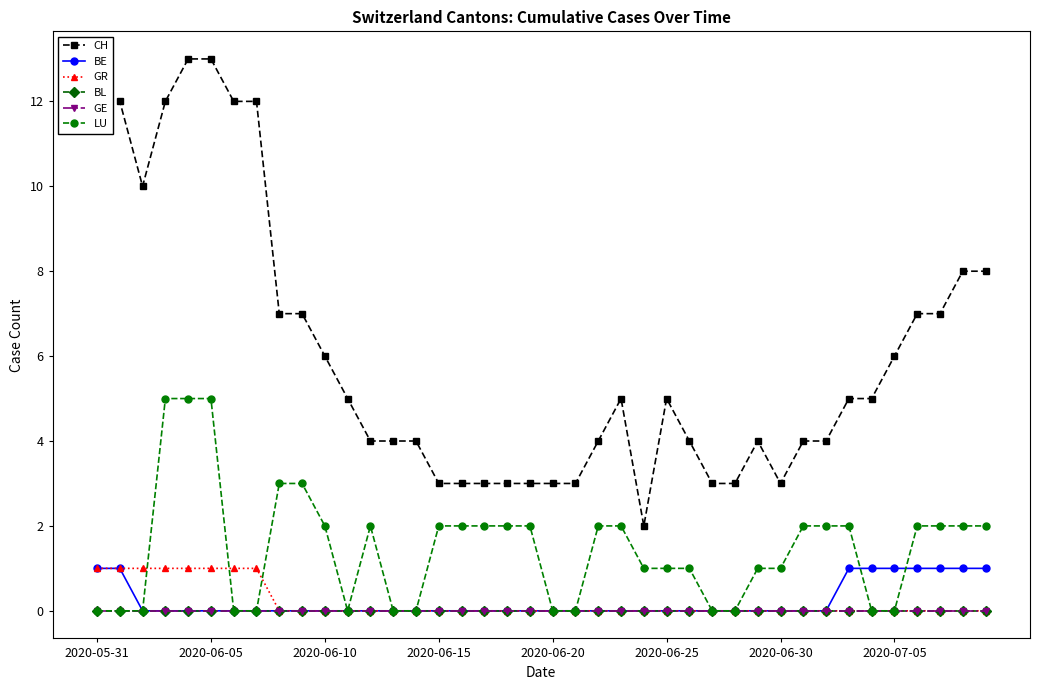

How many lines are shown in the chart?

6